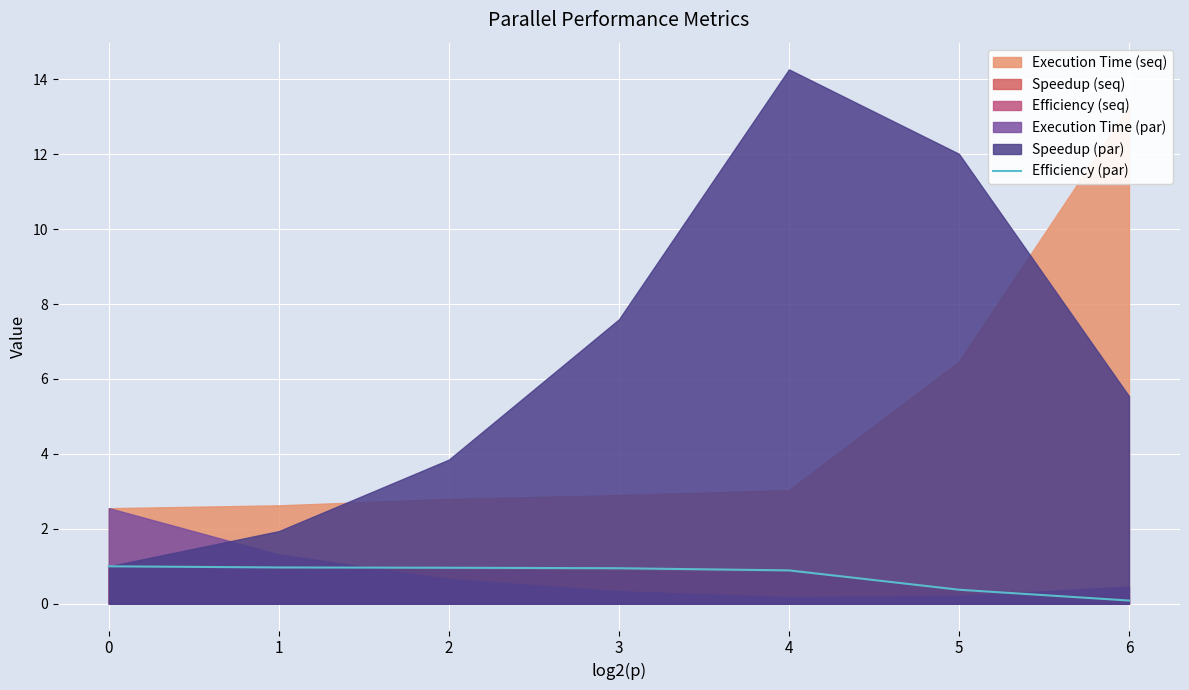

Is it true that Efficiency (par) equals 0.1 at 6?

True